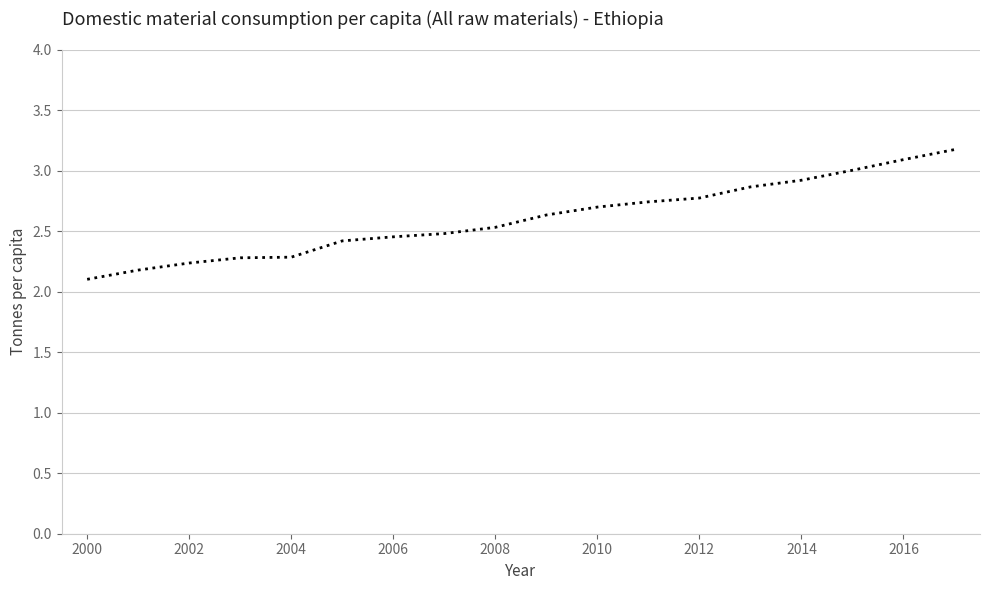

What is the maximum value shown in the chart?

3.2